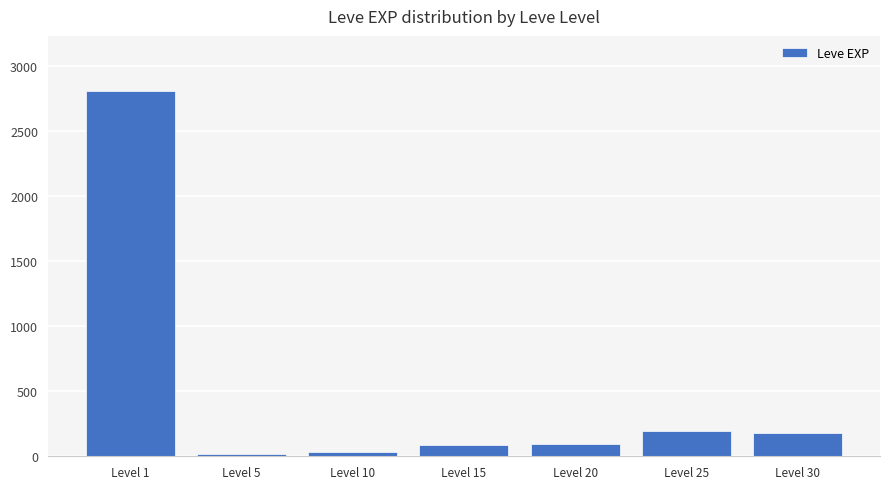

How many bars are there in total?

7